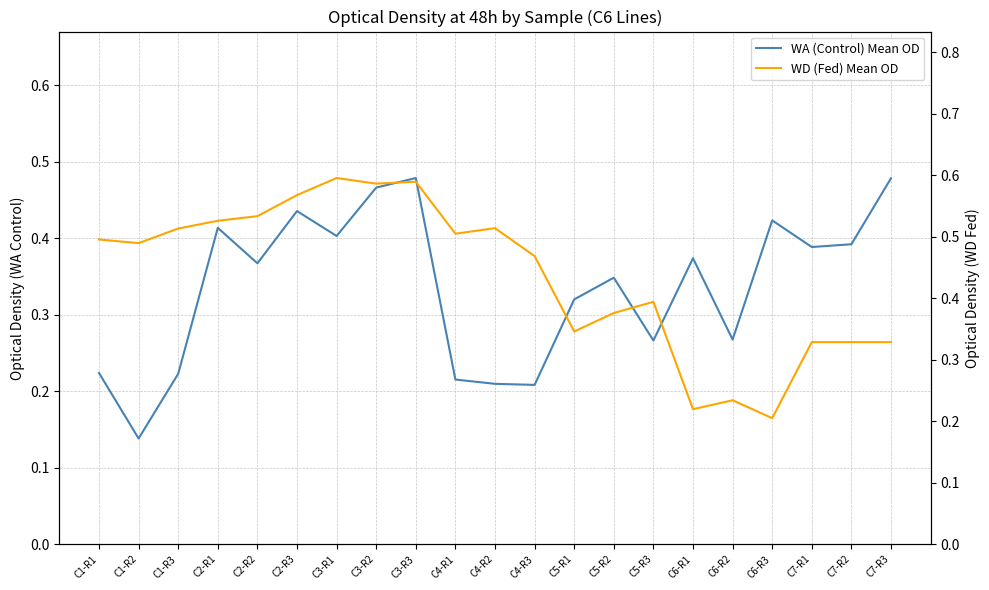

Reading left to right, list all the values displayed in this chart.

WA (Control) Mean OD: 0.2	0.1	0.2	0.4	0.4	0.4	0.4	0.5	0.5	0.2	0.2	0.2	0.3	0.3	0.3	0.4	0.3	0.4	0.4	0.4	0.5
WD (Fed) Mean OD: 0.5	0.5	0.5	0.5	0.5	0.6	0.6	0.6	0.6	0.5	0.5	0.5	0.3	0.4	0.4	0.2	0.2	0.2	0.3	0.3	0.3